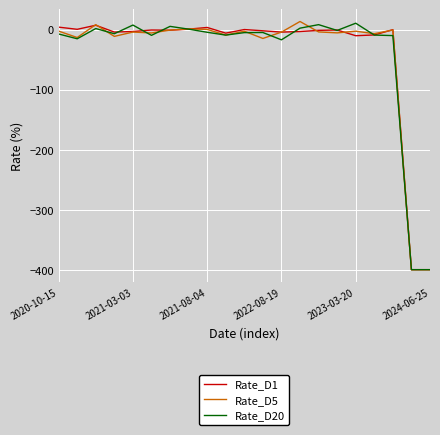

What is the maximum value for Rate_D5?

13.4